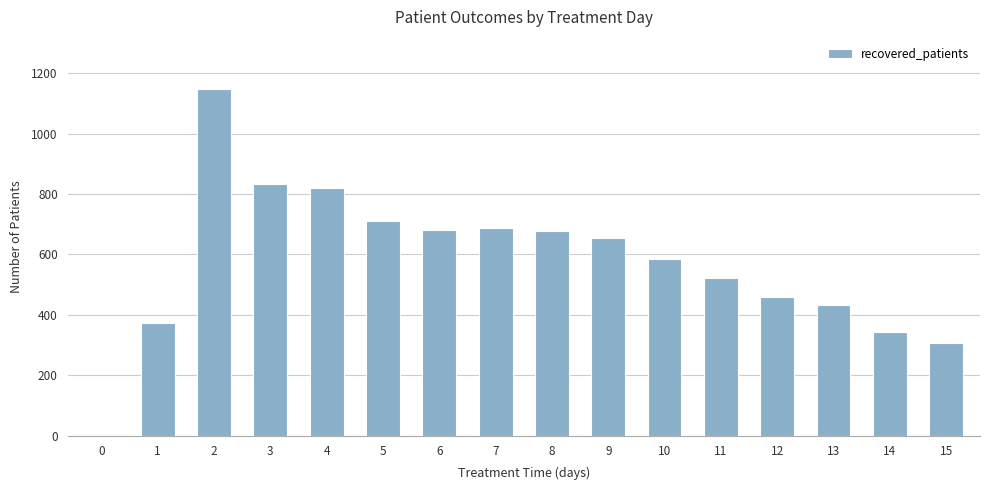

What is the ratio of the value at 4 to the value at 12?

1.8